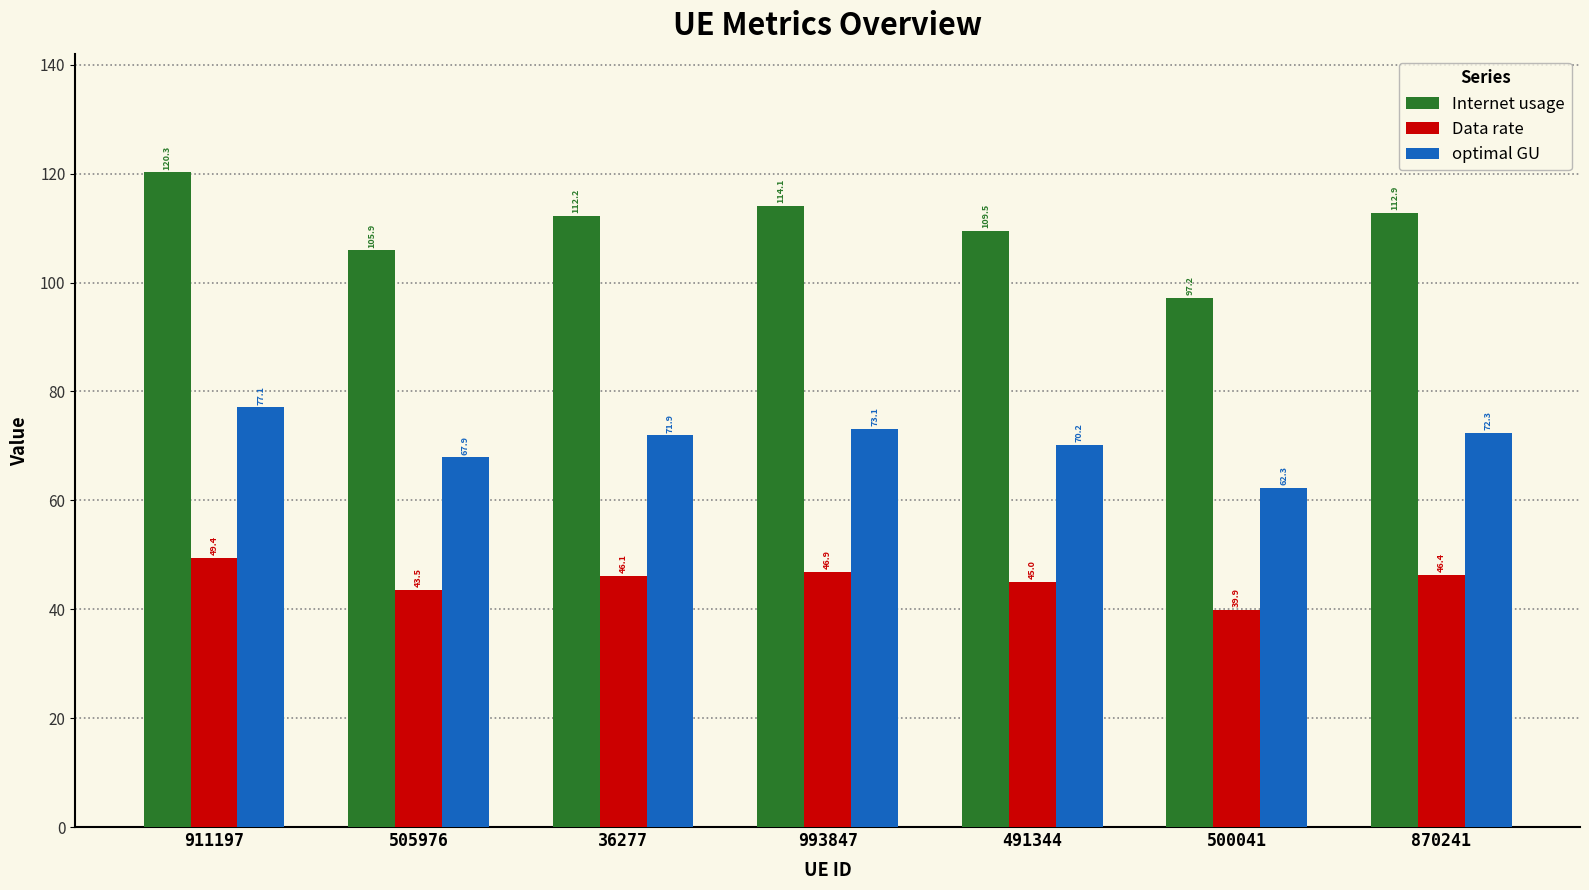

Does the chart contain any negative values?

No